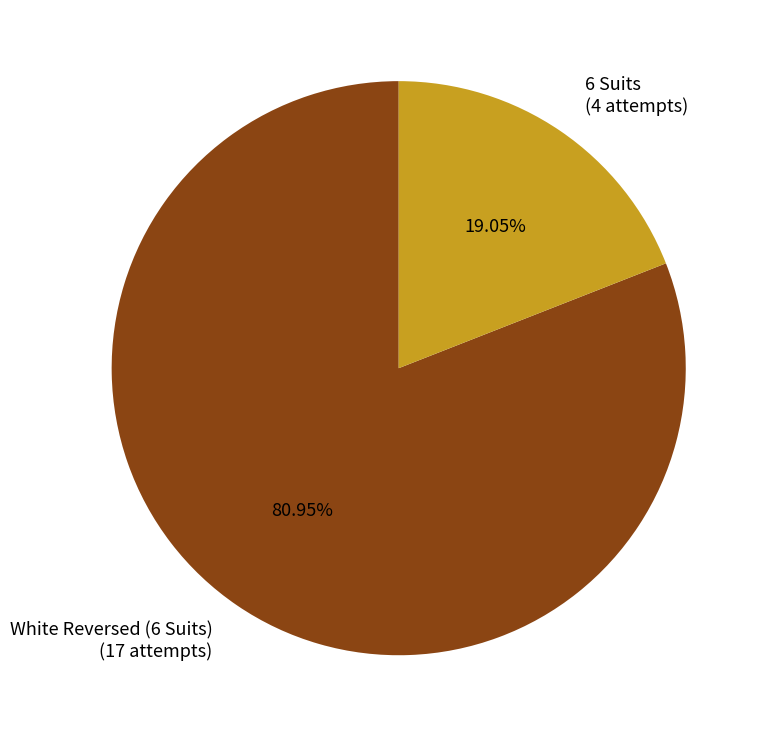

To the nearest percent, what is the difference between the White Reversed (6 Suits) and 6 Suits slice percentages?

62%